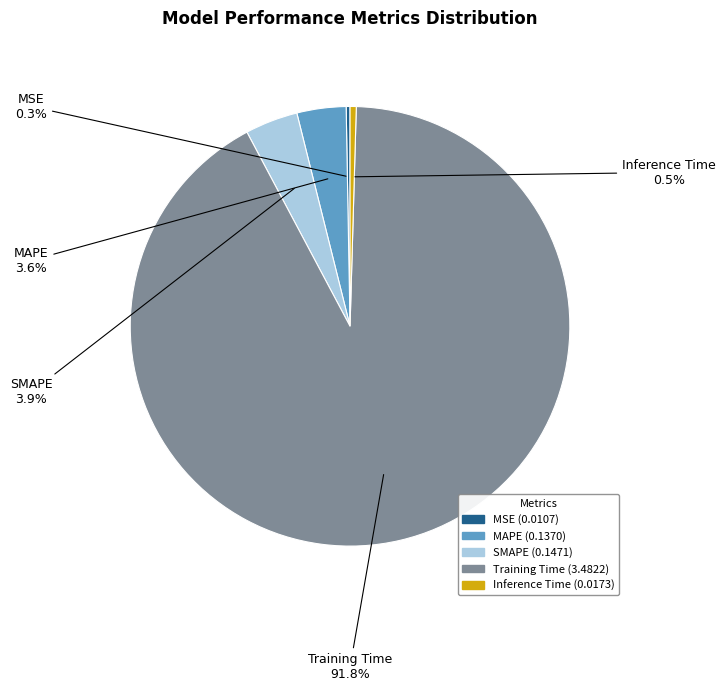

What is the largest slice in the pie chart?

Training Time